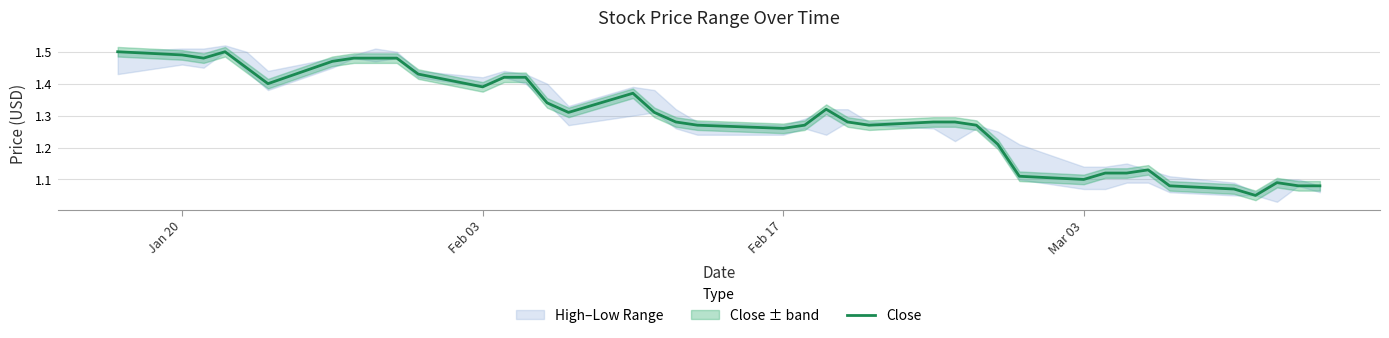

Does the chart have visible grid lines?

Yes